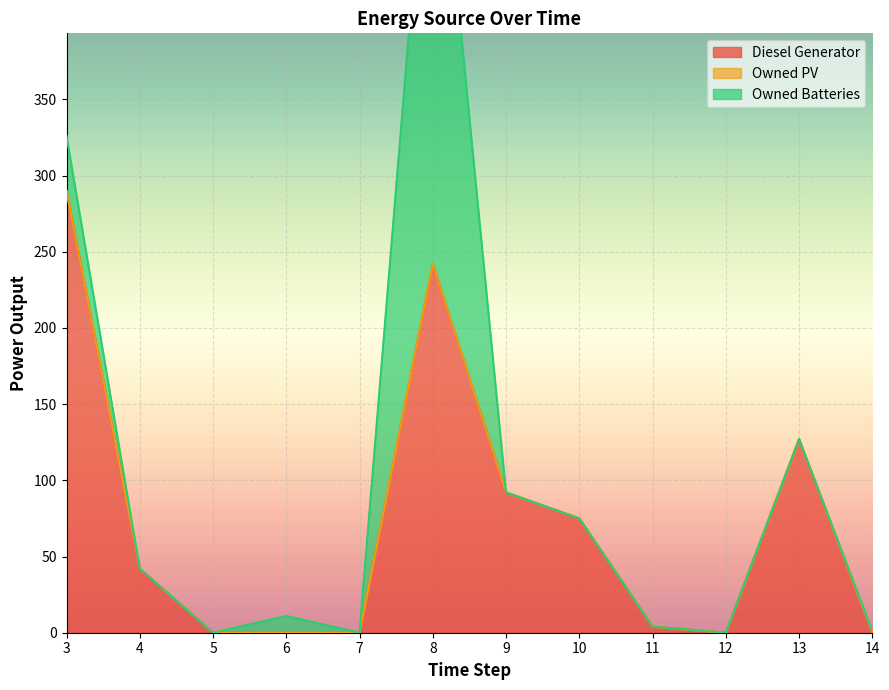

What is the difference between the second highest and second lowest values in the Diesel Generator series?

242.0